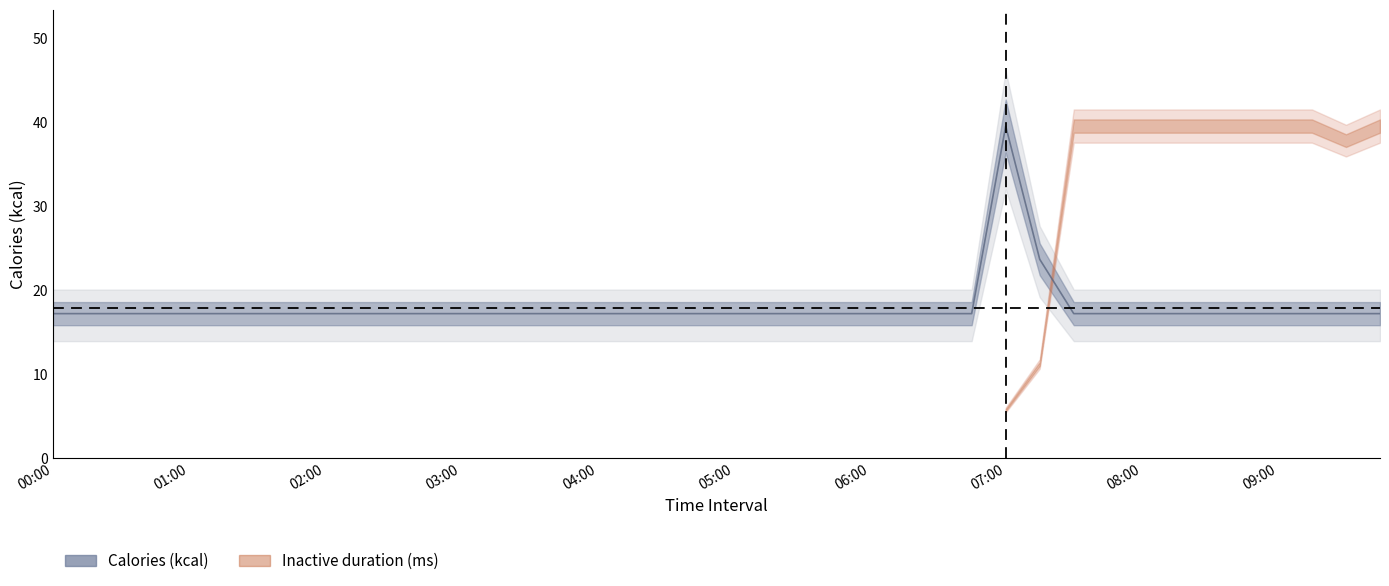

Is it true that the value at 08:15 is 17.2?

True